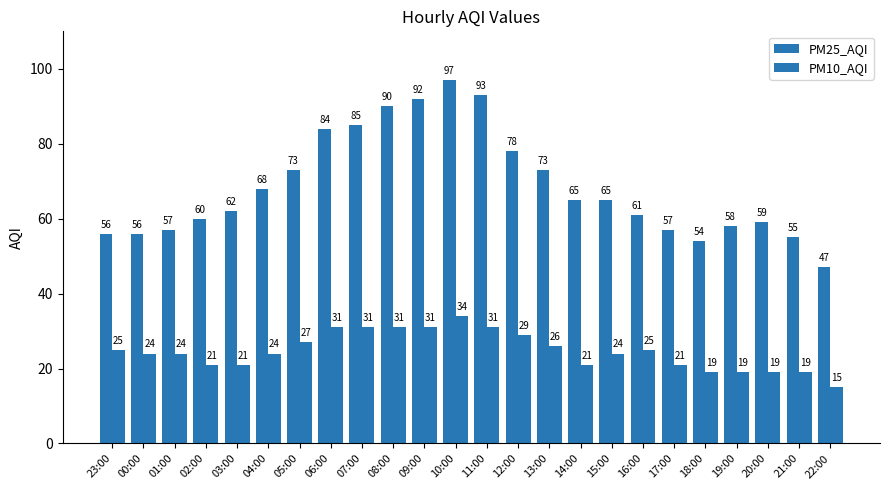

Count the number of categories in the chart.

24